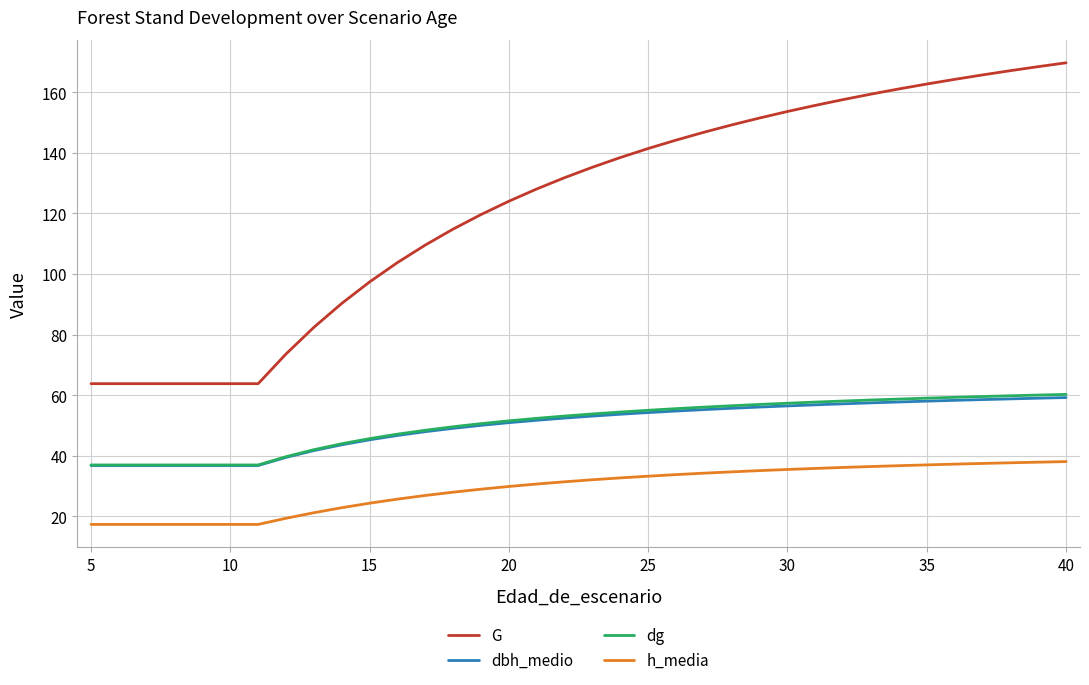

True or false: dbh_medio and G intersect in this chart.

False